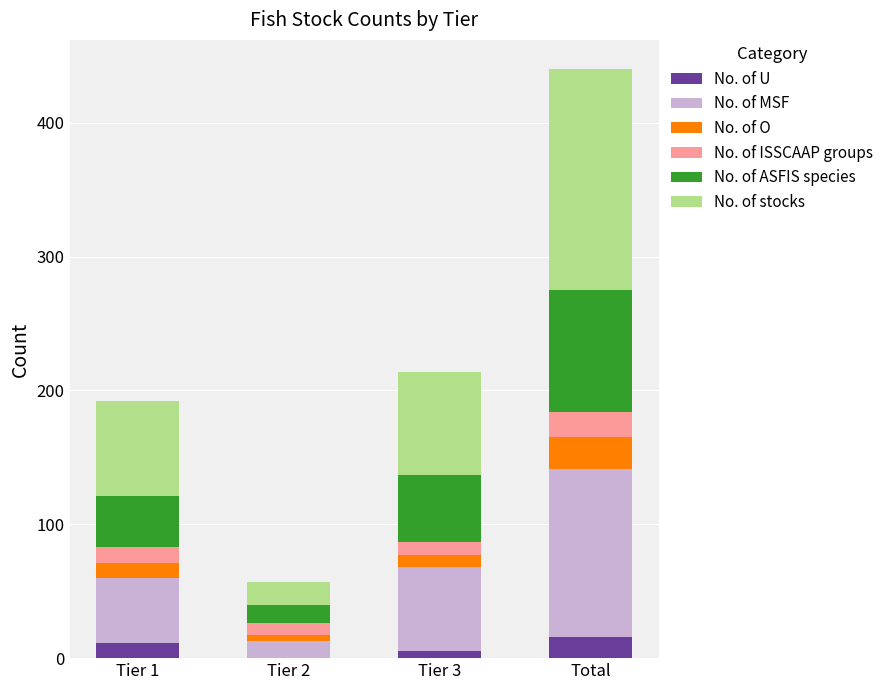

What is the highest value of the No. of U series?

16